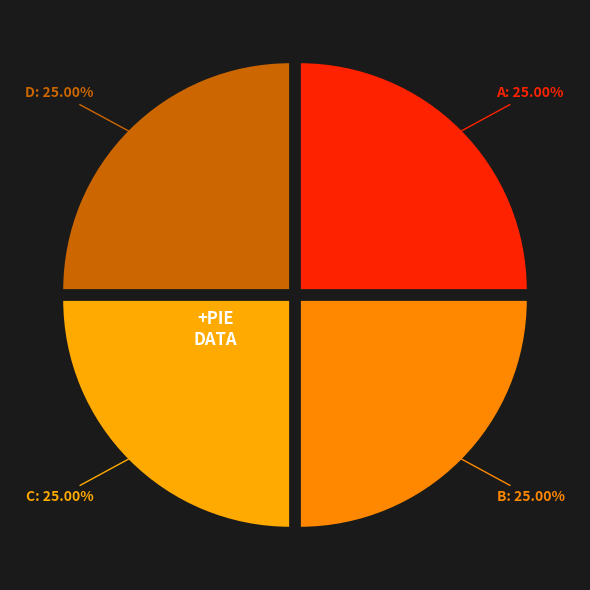

How many segments does this pie chart have?

4